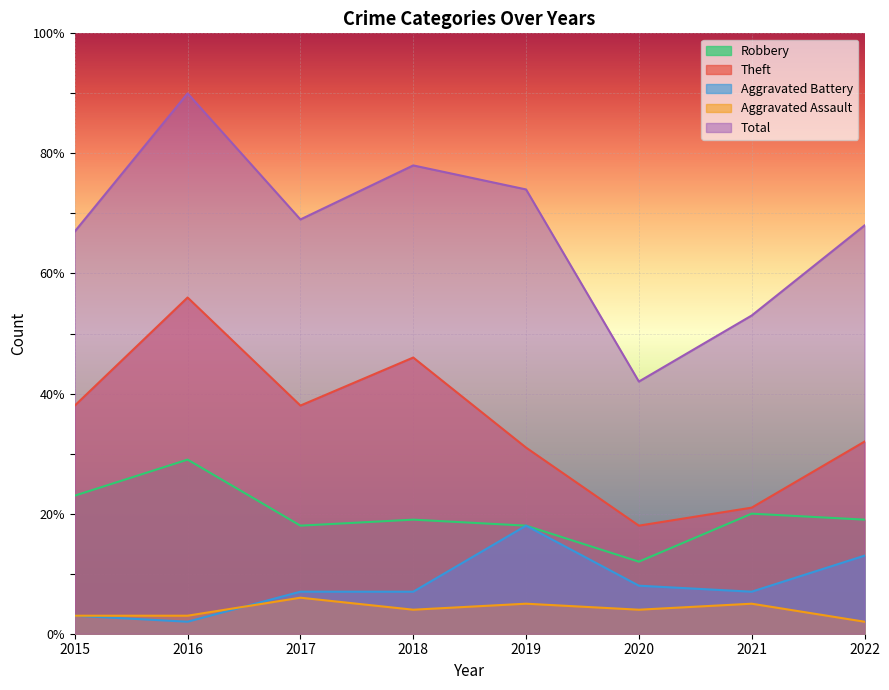

At which category does Aggravated Assault reach its first local peak?

2017